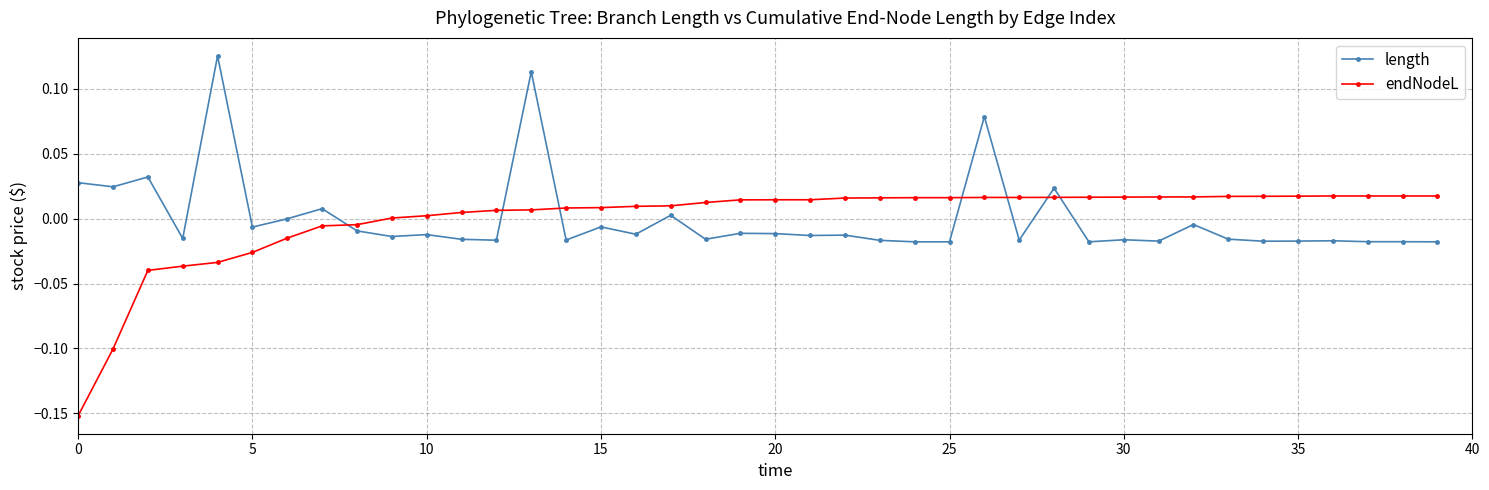

Which series has the largest range (max minus min)?

endNodeL